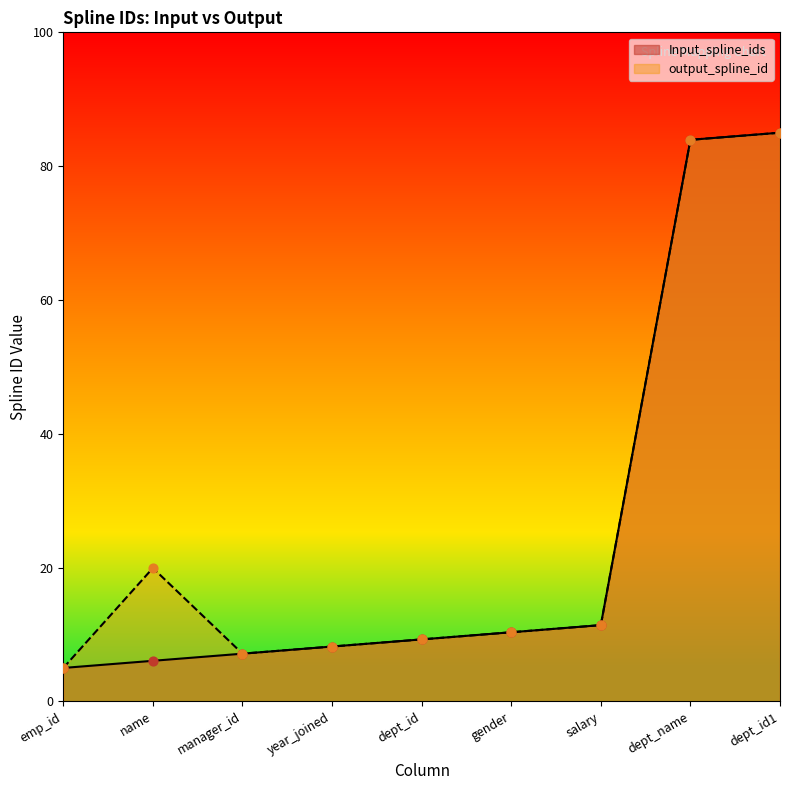

Which series reaches the maximum Y coordinate?

Input_spline_ids